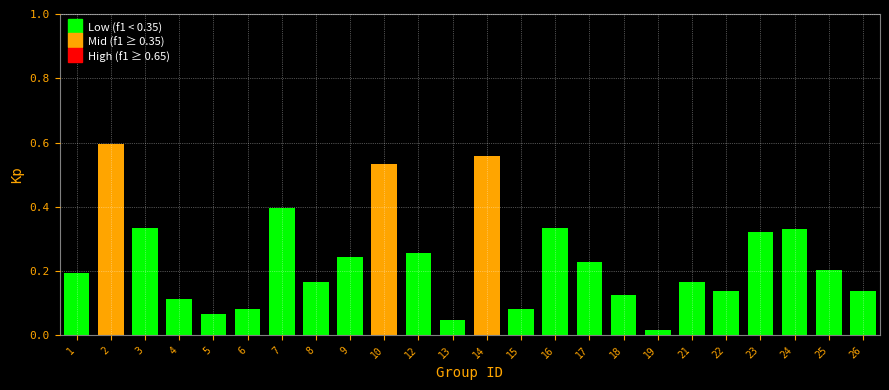

Which category has the lowest value across all series?

19